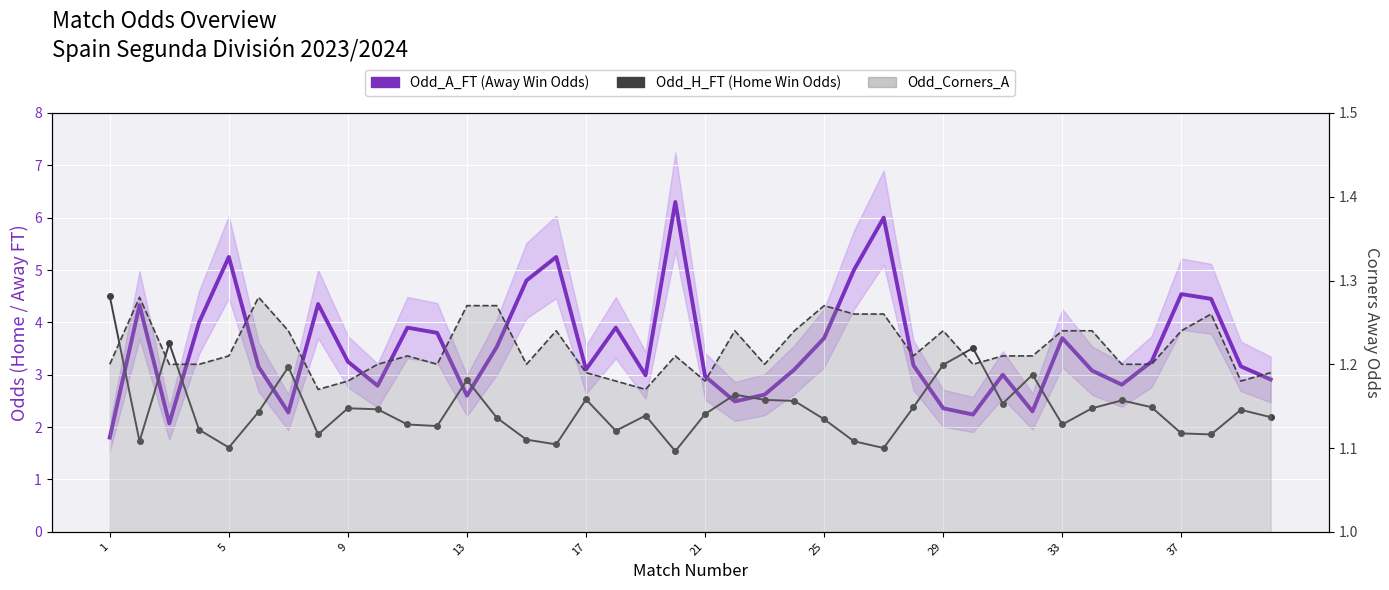

True or false: Odd_H_FT and Odd_A_FT cross at least once.

True